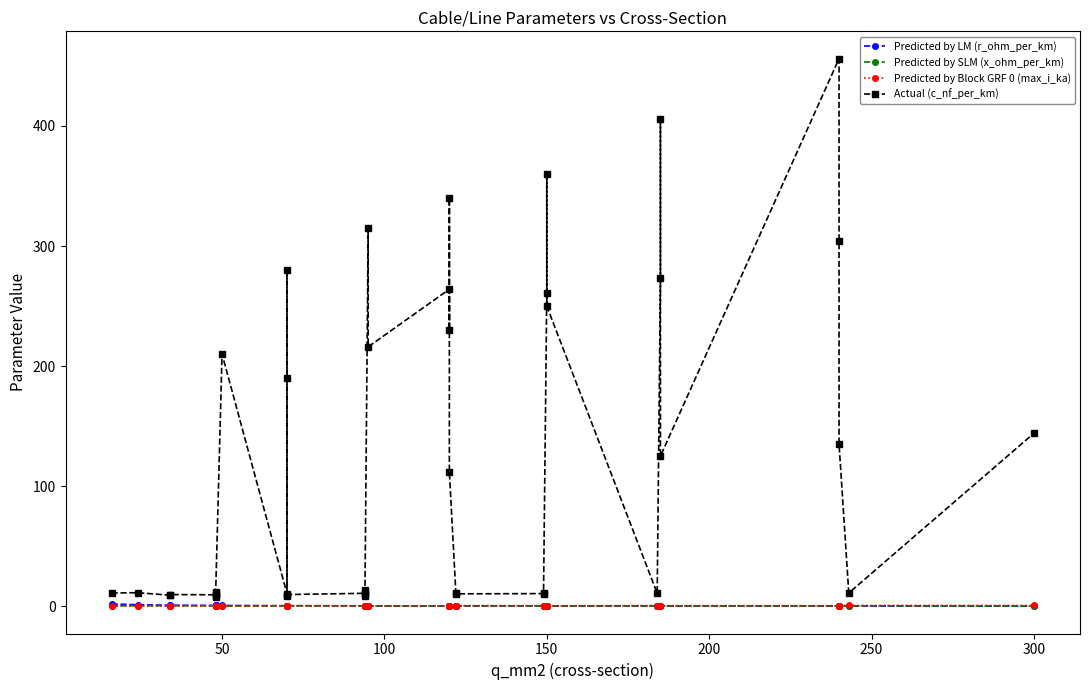

What is the smallest value displayed?

0.1